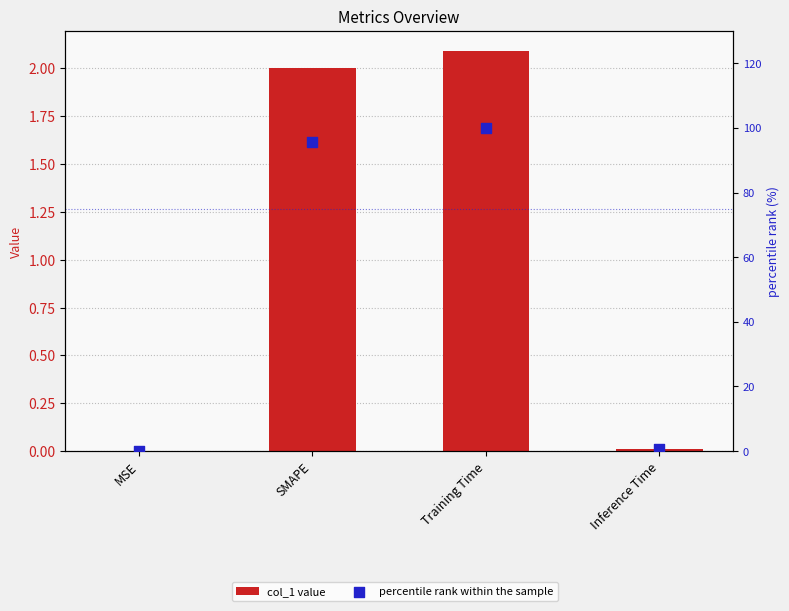

At which category is the sum across all series the highest?

Training Time